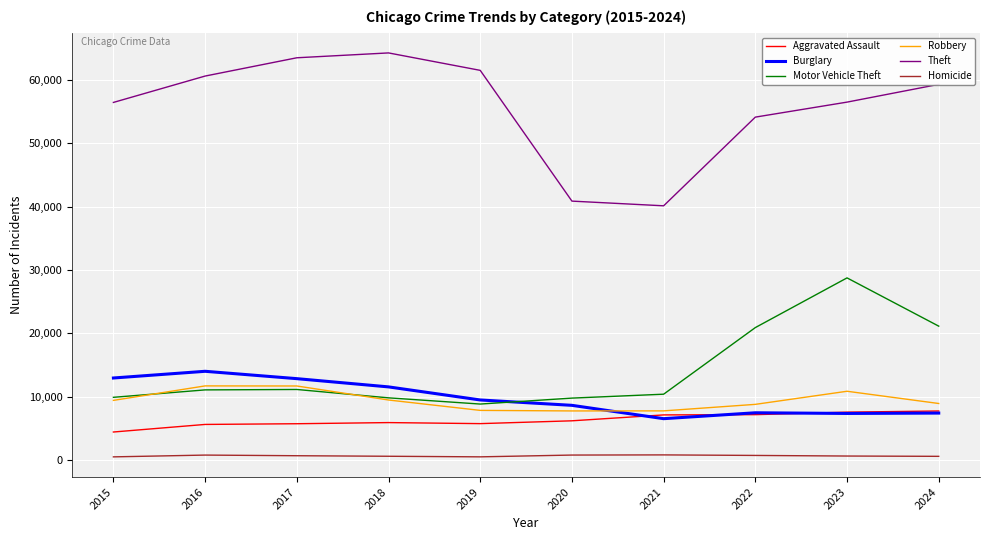

Which series has the largest total across all categories?

Theft